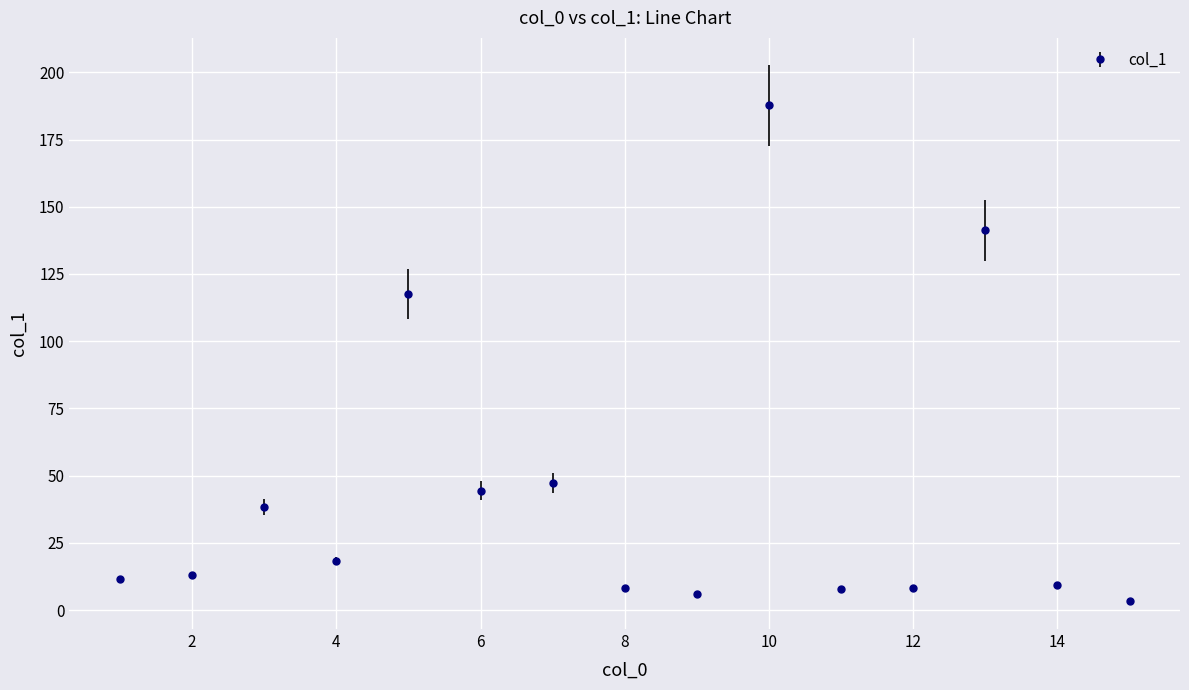

What is the value of the 11th point from the left?

8.0